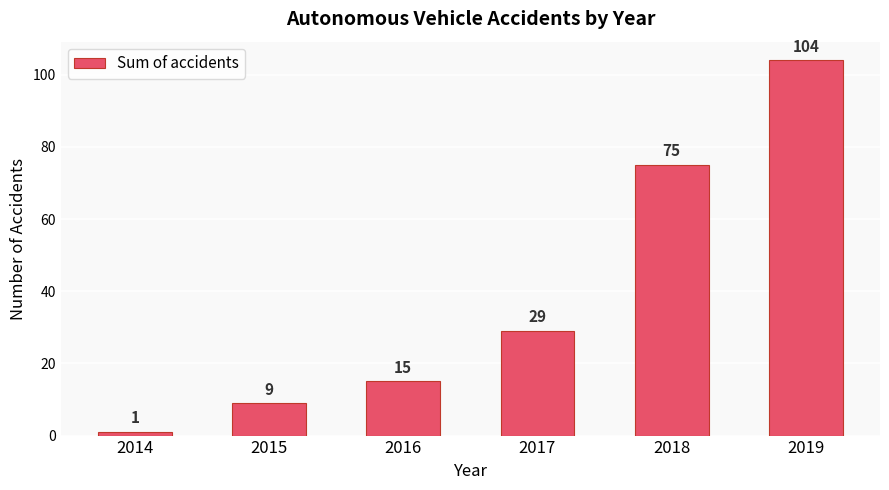

True or false: the data shows 29 at 2017.

True